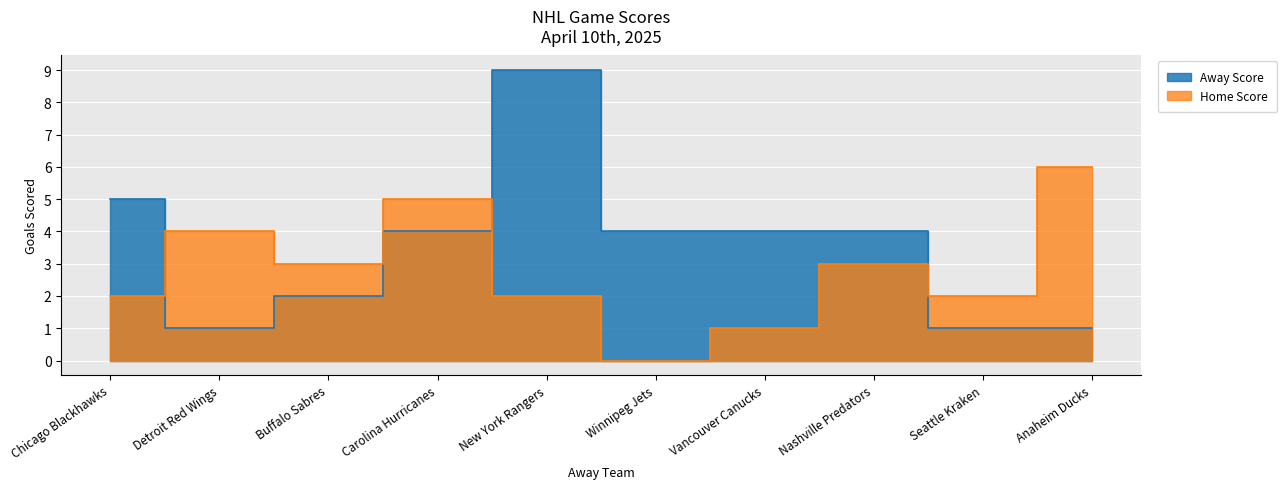

What are all the series names shown in the legend?

Away Score, Home Score